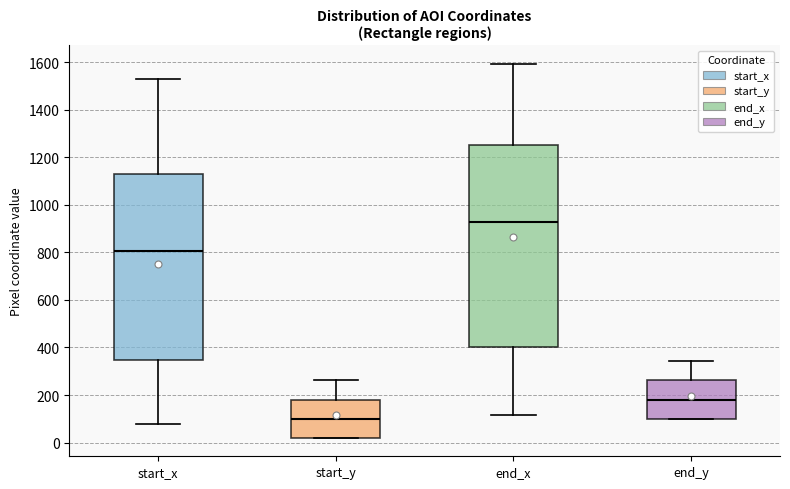

Reading left to right, read every box against the y-axis: the position of its median line, the range the box covers, and the ends of its whiskers. The values are not printed on the chart, so give them approximately, as read against the axis.

start_x: median 800, box 340 to 1140, whiskers 80 to 1520
start_y: median 100, box 20 to 180, whiskers 20 to 260
end_x: median 920, box 400 to 1260, whiskers 120 to 1600
end_y: median 180, box 100 to 260, whiskers 100 to 340